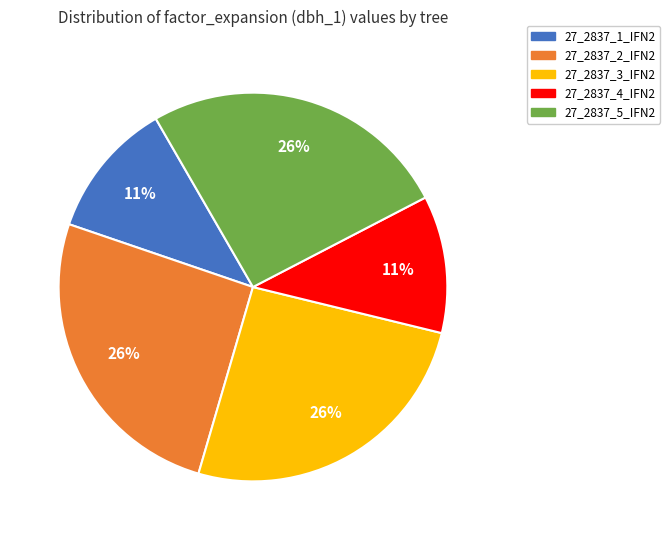

Do 27_2837_1_IFN2 and 27_2837_2_IFN2 together represent more than half of the pie?

No